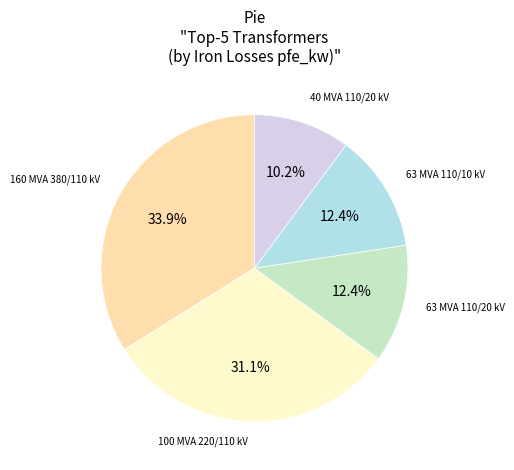

Does any single category account for the majority?

No